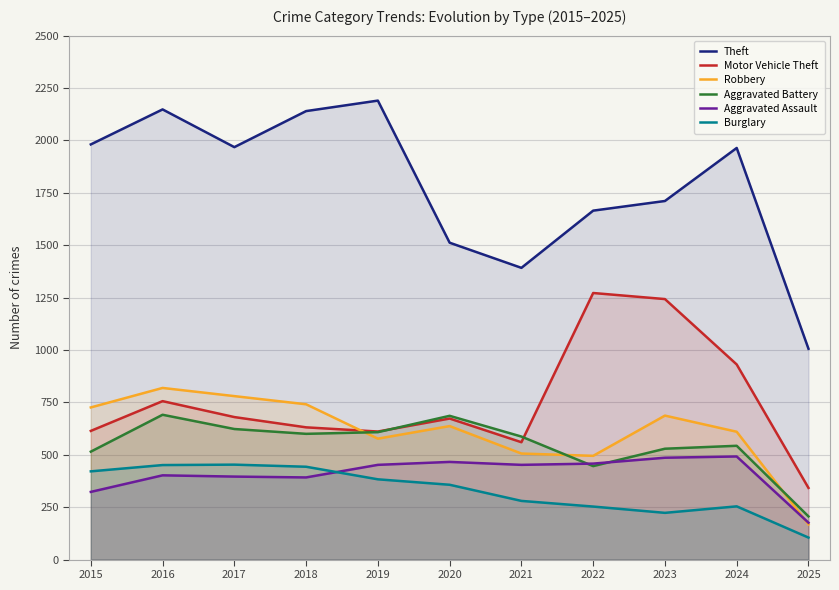

What is the maximum value for Aggravated Battery?

691